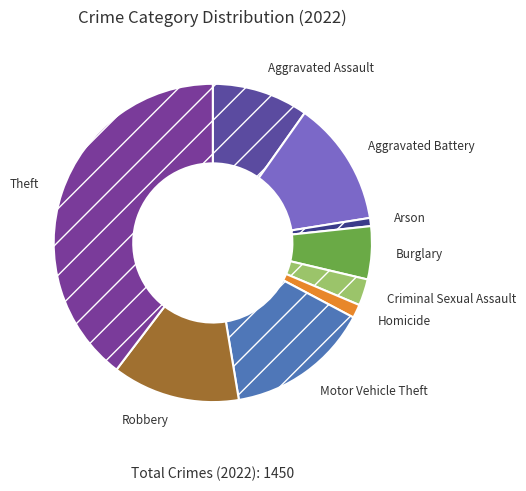

Approximately how many times larger is the value at Motor Vehicle Theft compared to Robbery?

1.1